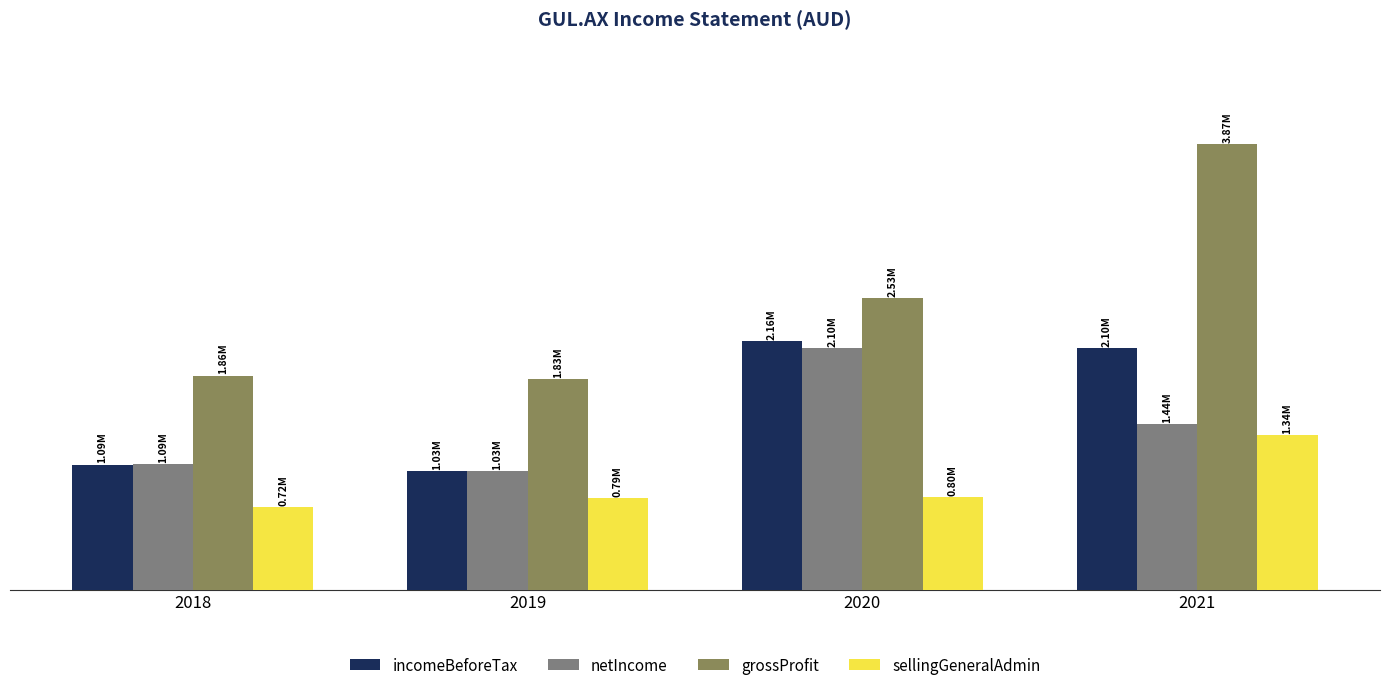

Are the bars horizontal?

No